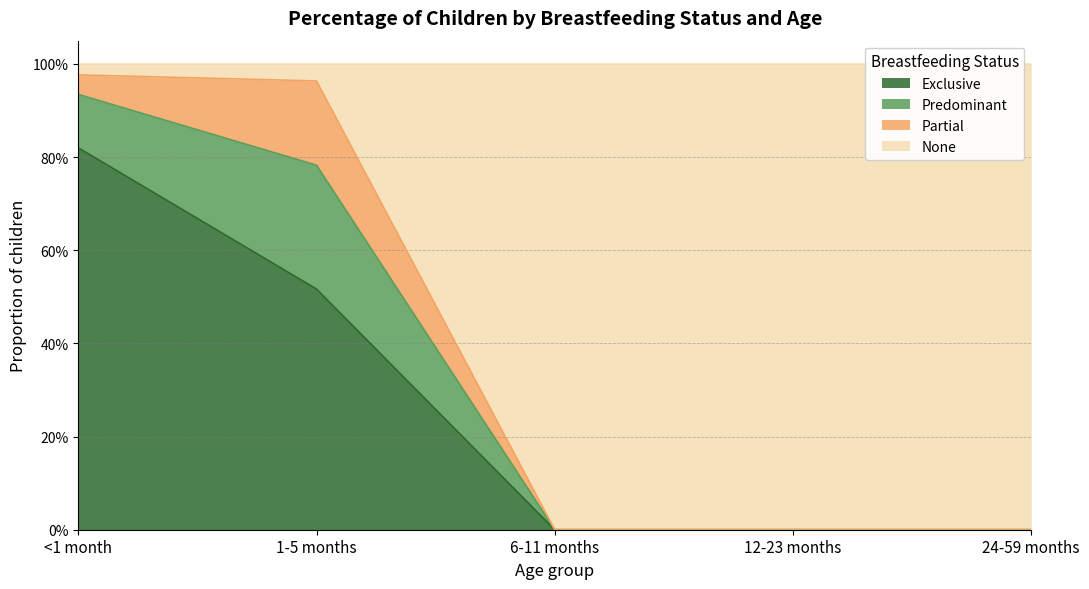

What are all the series names shown in the legend?

Exclusive, Predominant, Partial, None